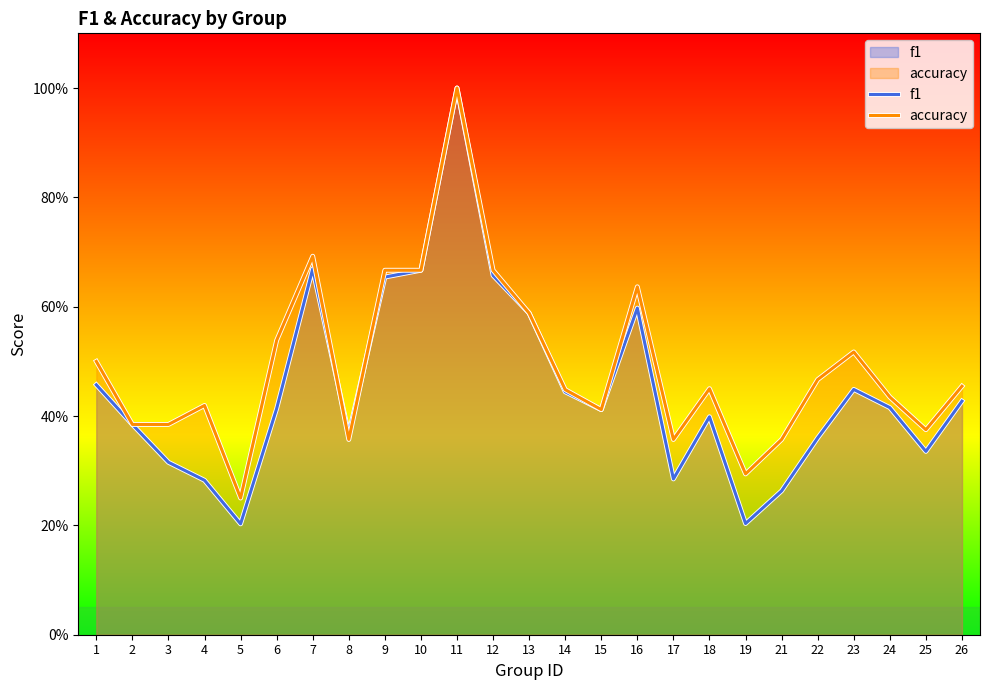

Does the chart display data point markers on the line(s)?

No